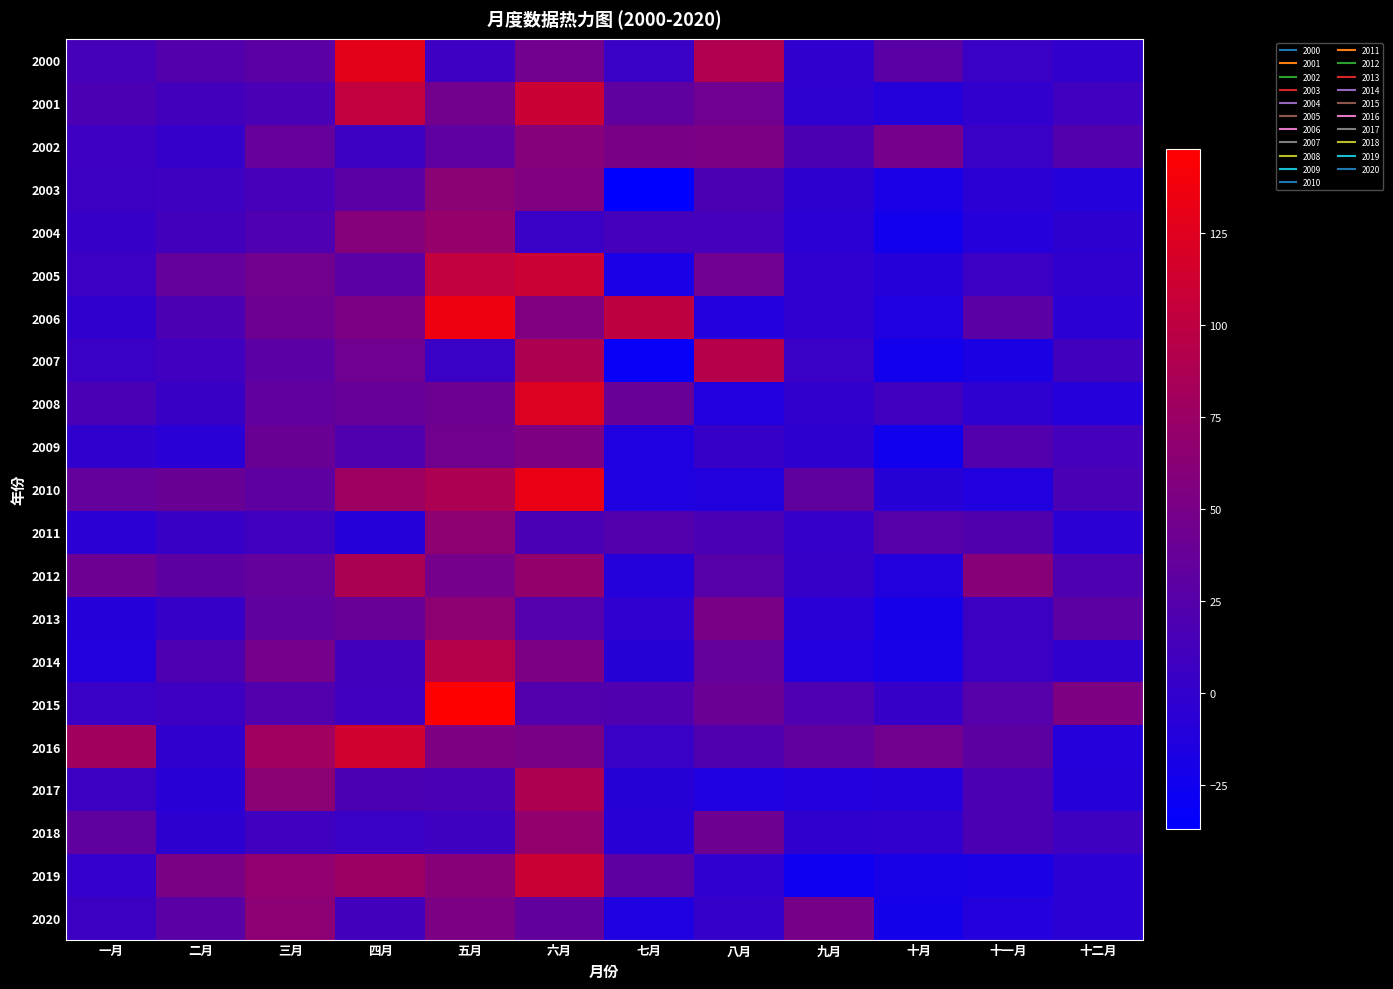

Which series has the widest spread of values?

2006